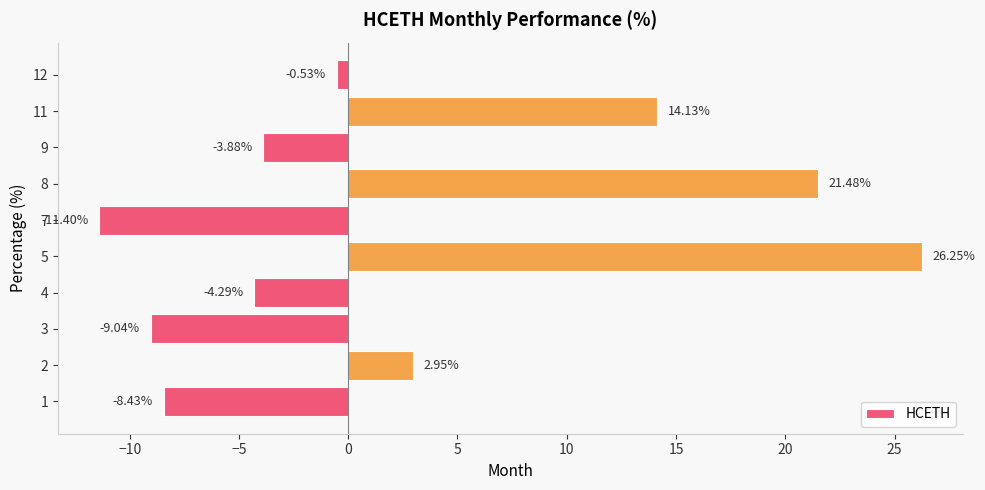

Rank the categories by value from lowest to highest.

7, 3, 1, 4, 9, 12, 2, 11, 8, 5